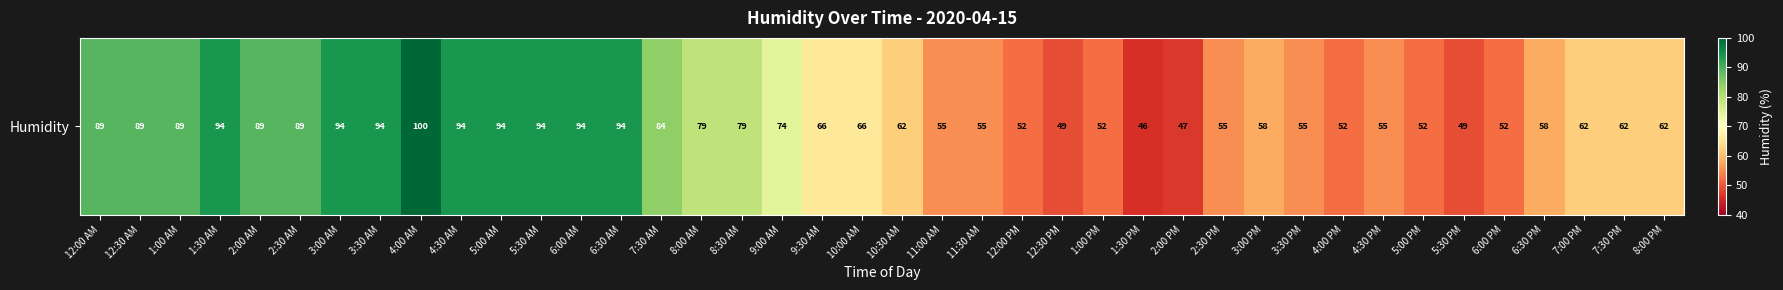

Which has a higher value, 5:00 PM or 3:30 PM?

3:30 PM